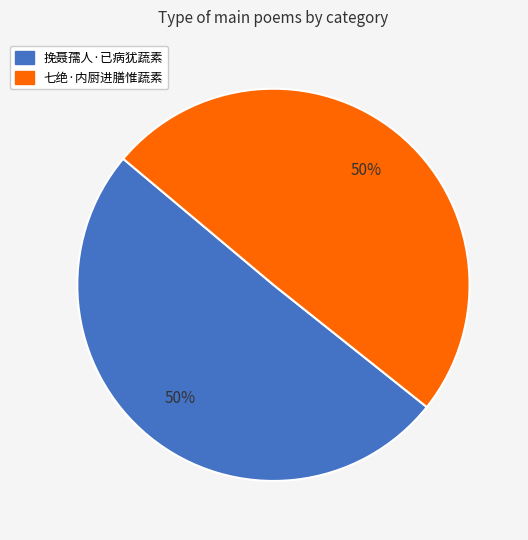

Count the number of slices in the pie.

2